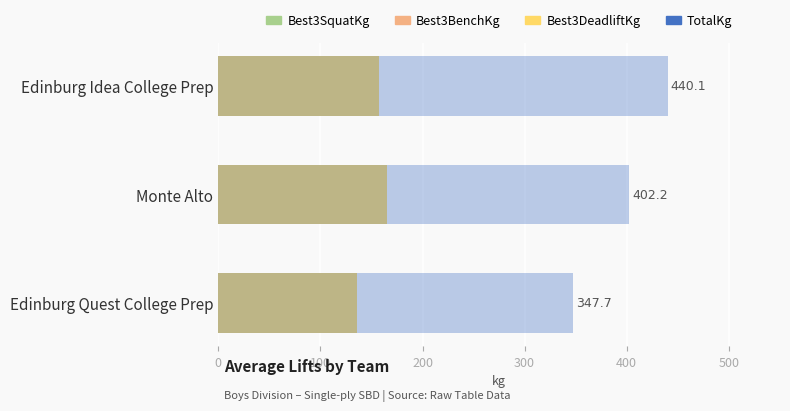

What is the value of the TotalKg bar at the 2nd from the left?

402.2